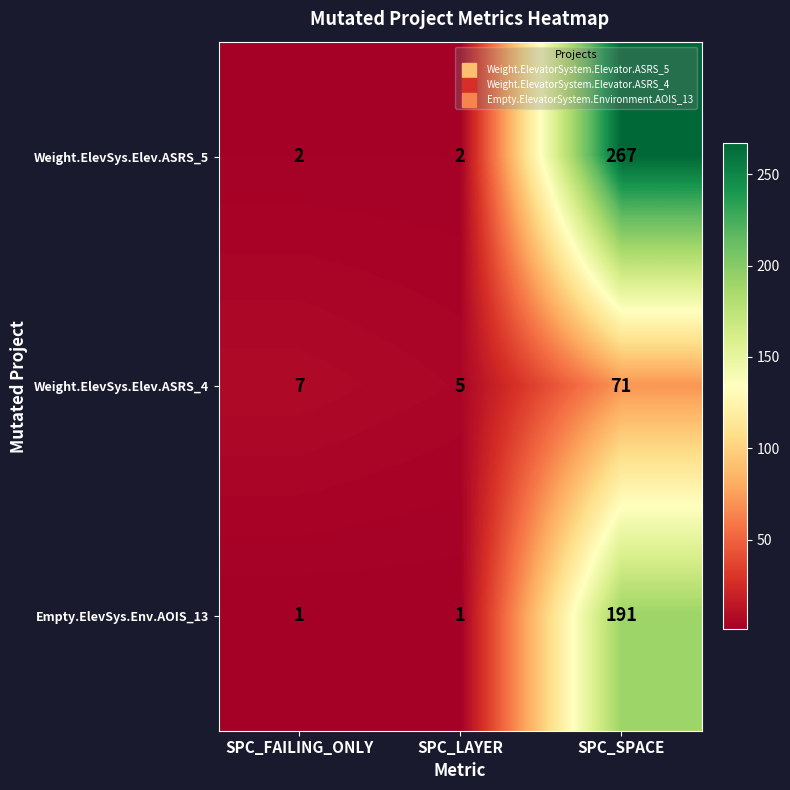

What is the average value of the Weight.ElevSys.Elev.ASRS_4 series?

28